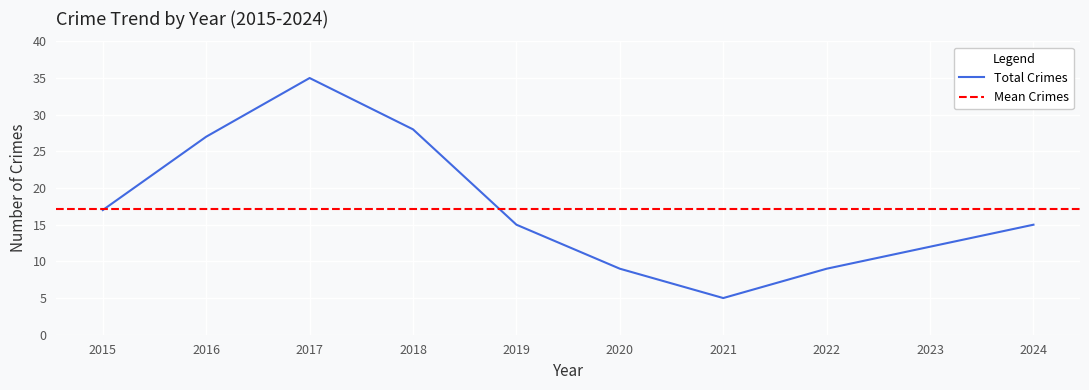

The chart shows a value of 9 at 2020. True or false?

True